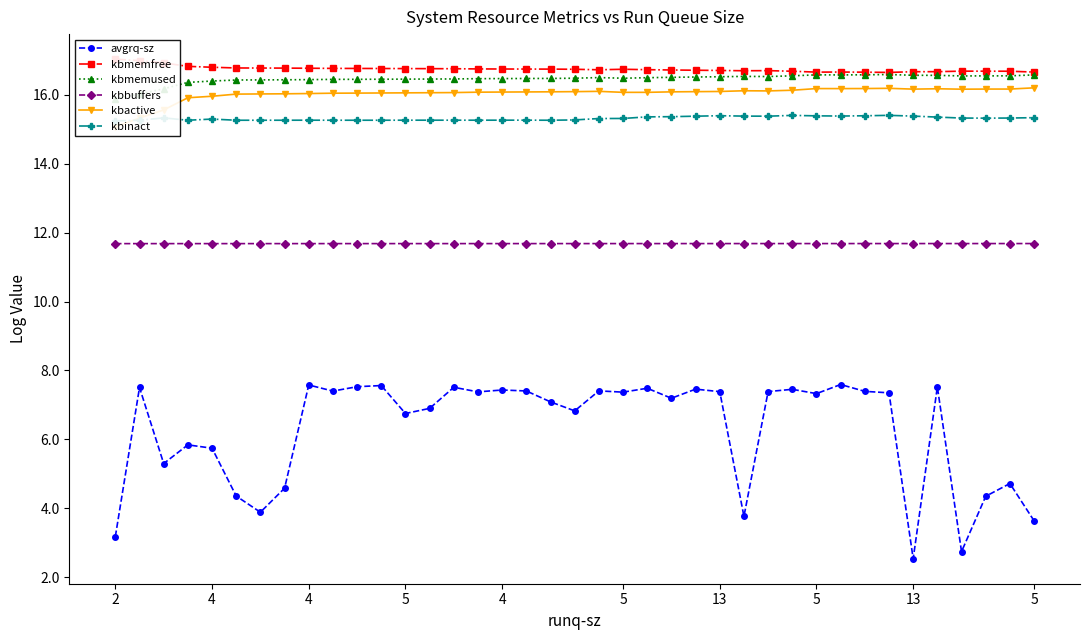

True or false: kbactive has more than 2 points higher than both neighbors.

True